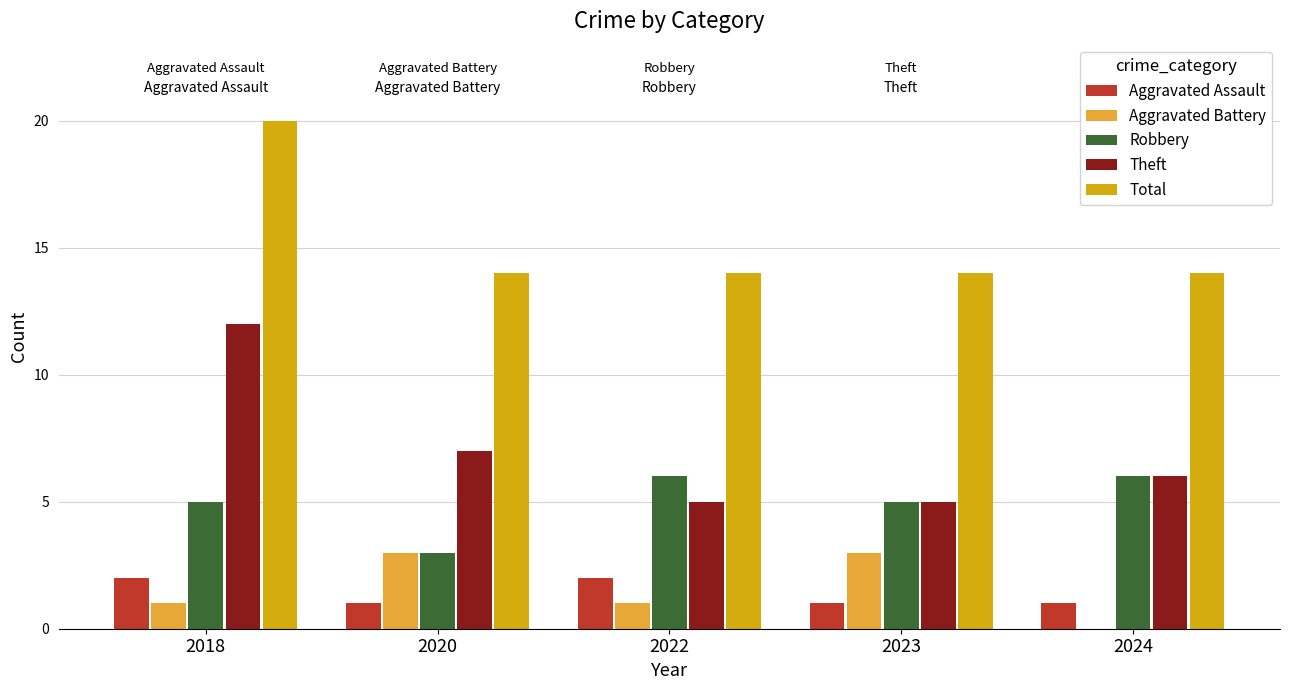

How many data points does each series have?

5